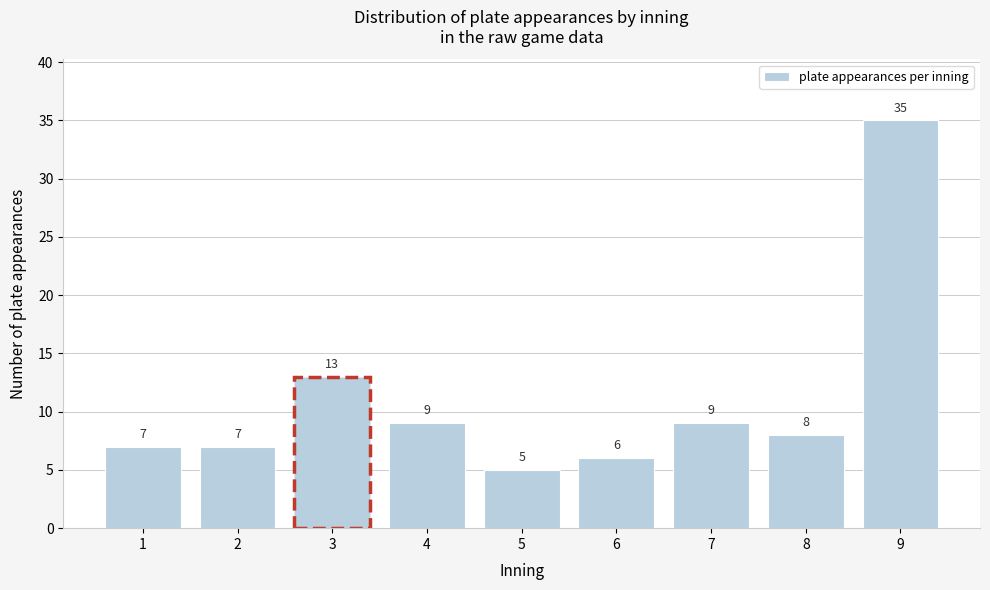

Reading left to right, extract all data points from this chart.

1=7	2=7	3=13	4=9	5=5	6=6	7=9	8=8	9=35